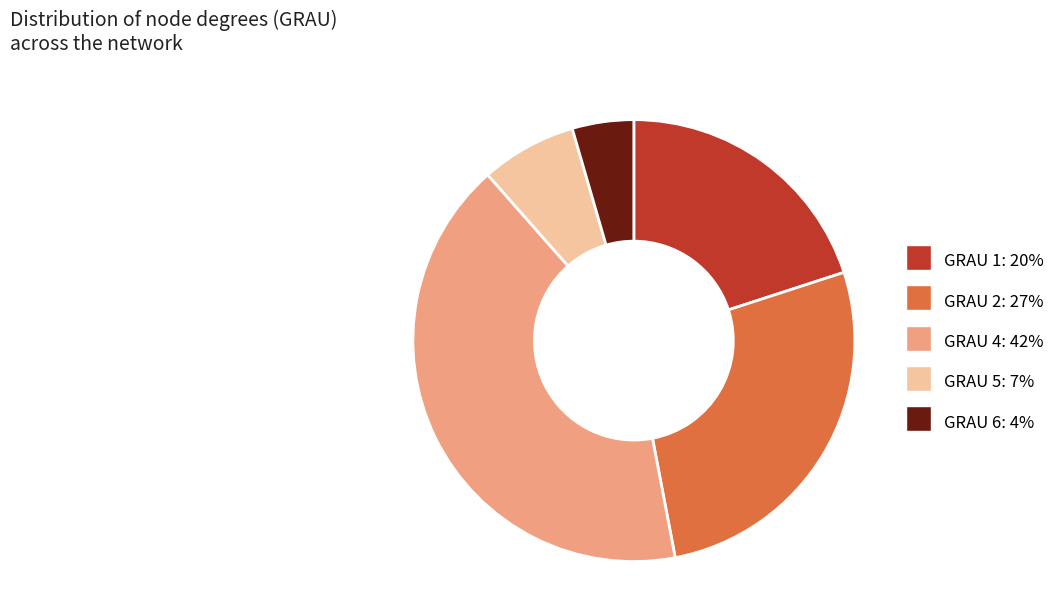

Is there a majority slice in this chart?

No